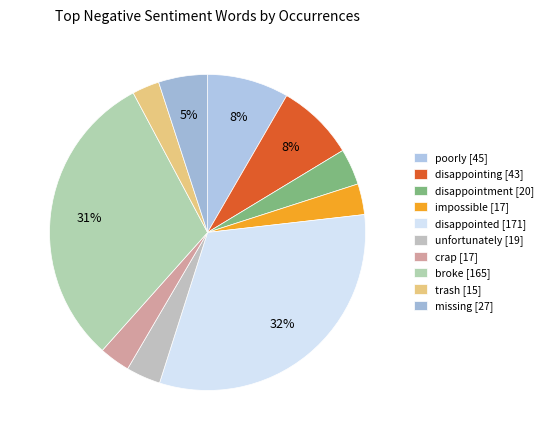

To the nearest percent, what is the average slice percentage?

10%